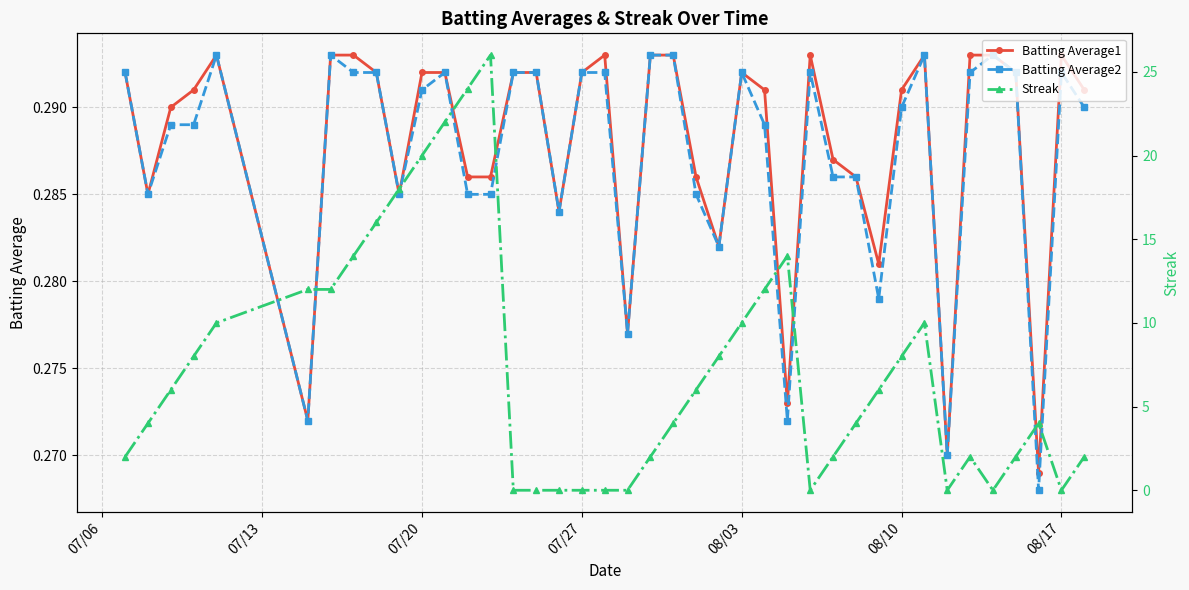

How many Batting Average2 values are between 0 and 1?

40